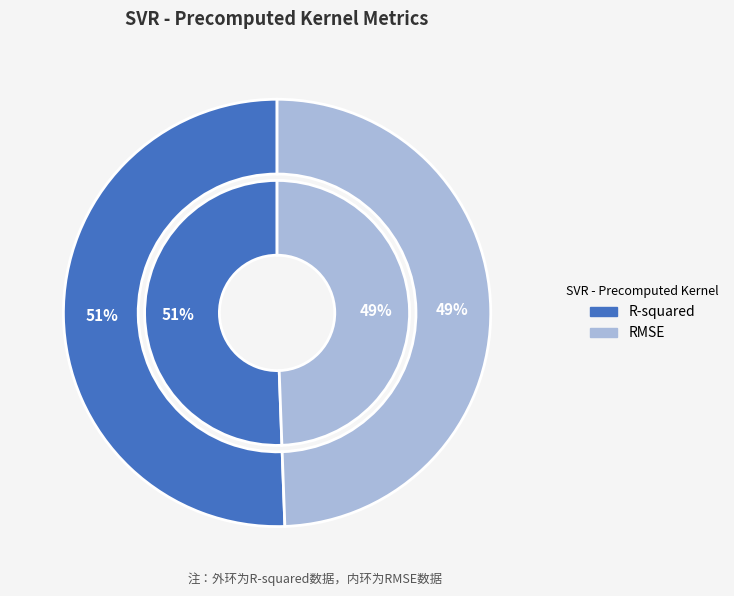

Do RMSE and R-squared together represent more than half of the pie?

Yes